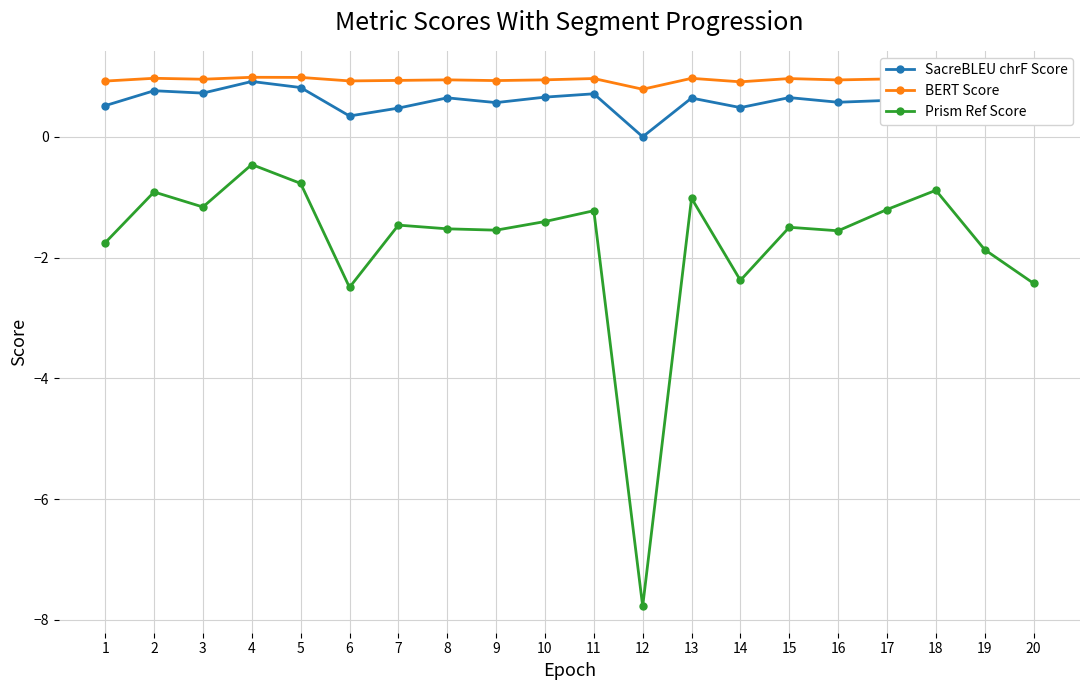

Where is BERT Score nearest to the value 0?

12